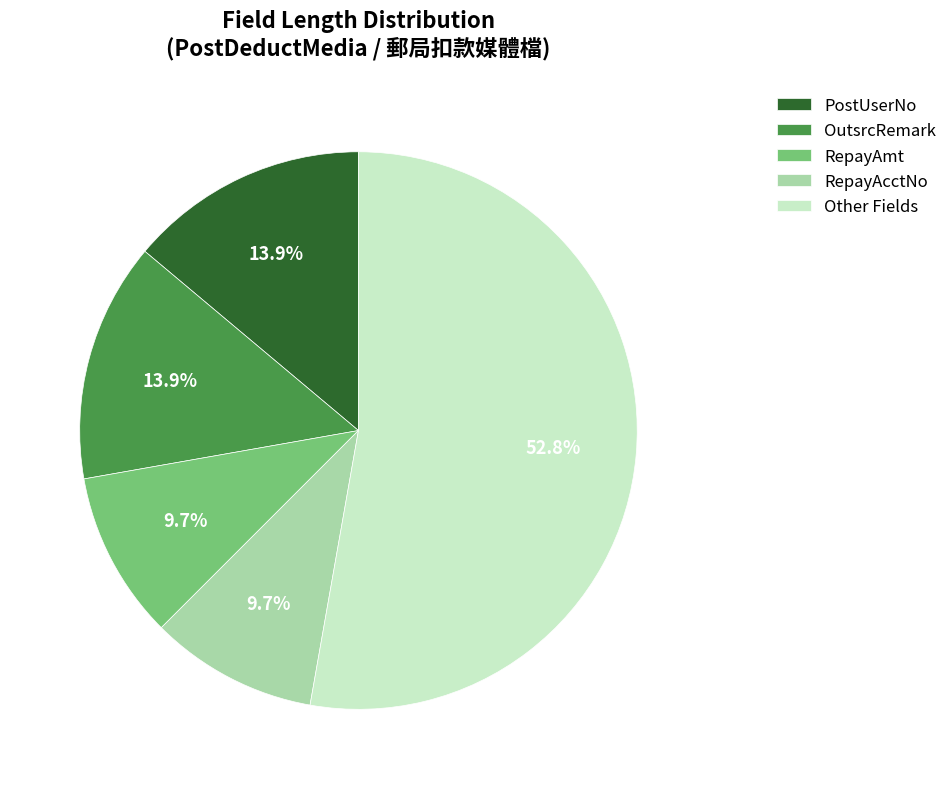

Which slice is the largest?

Other Fields